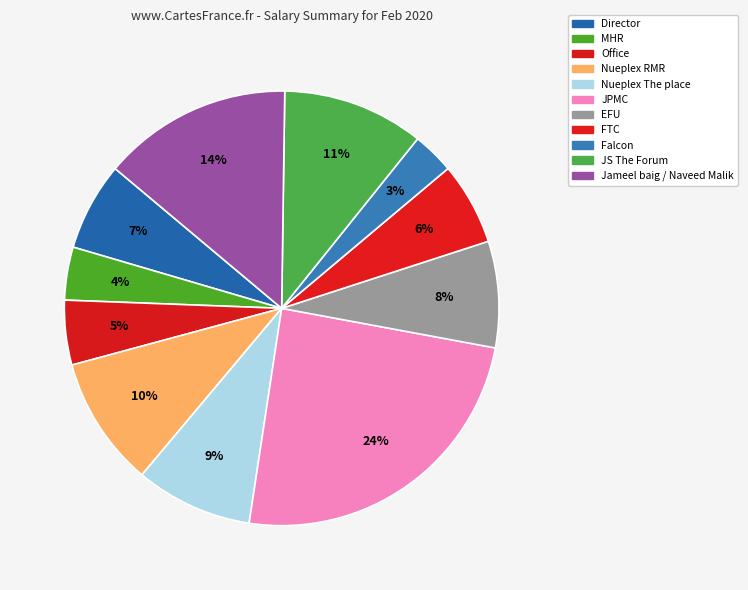

Is it true that MHR is 4% of the pie?

True